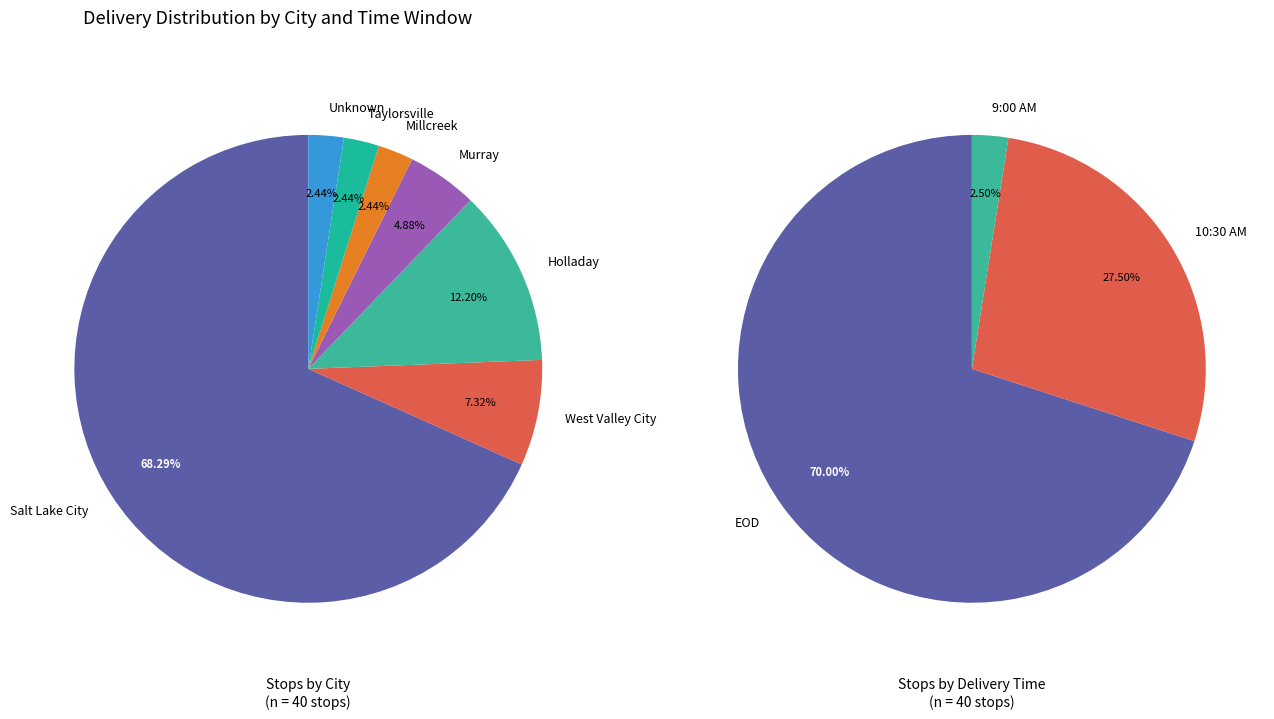

Is Holladay the majority of the pie?

No